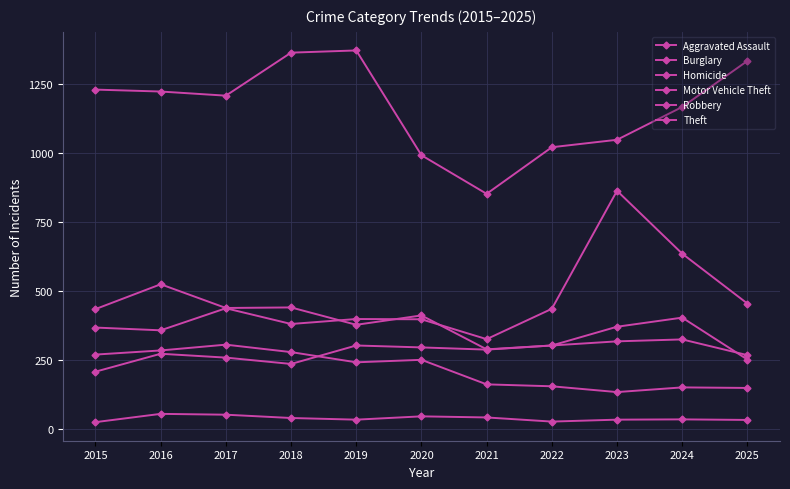

What is the difference between the highest and lowest values at 2018?

1325